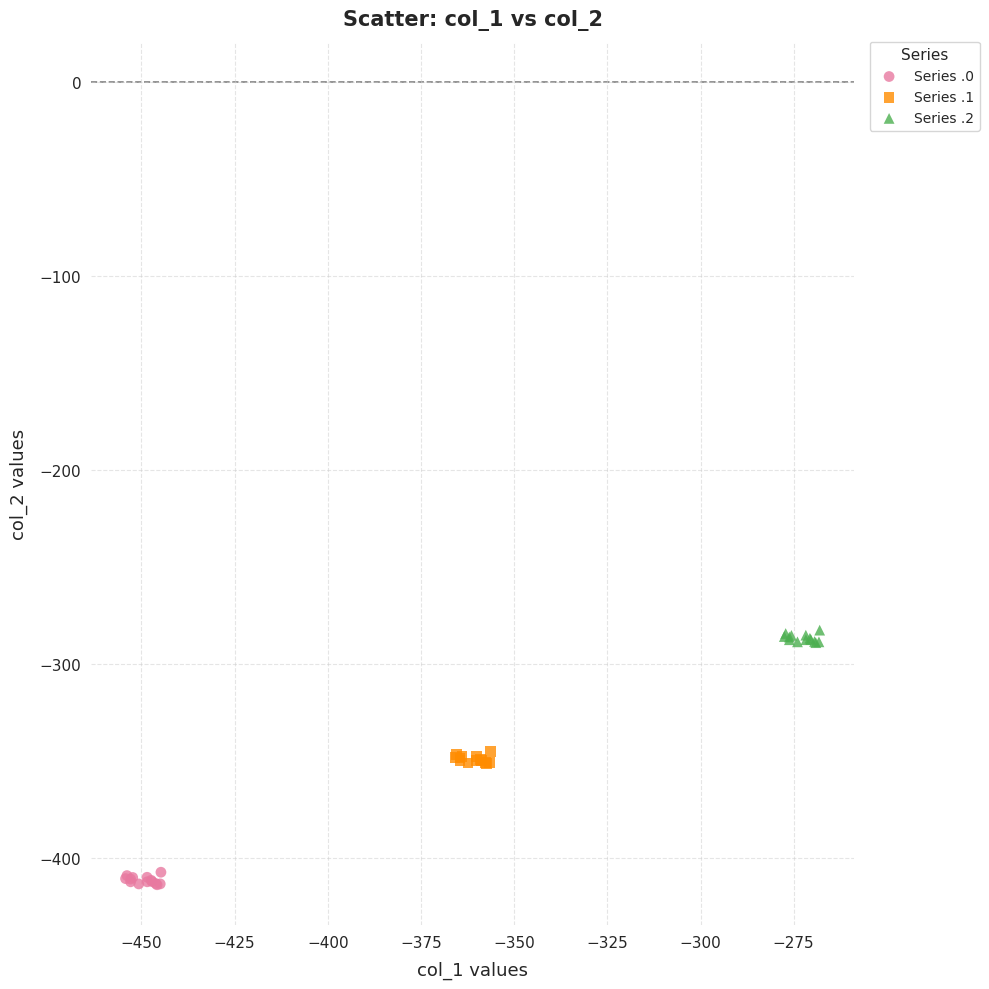

Which series contains the lowest Y value?

Series .0